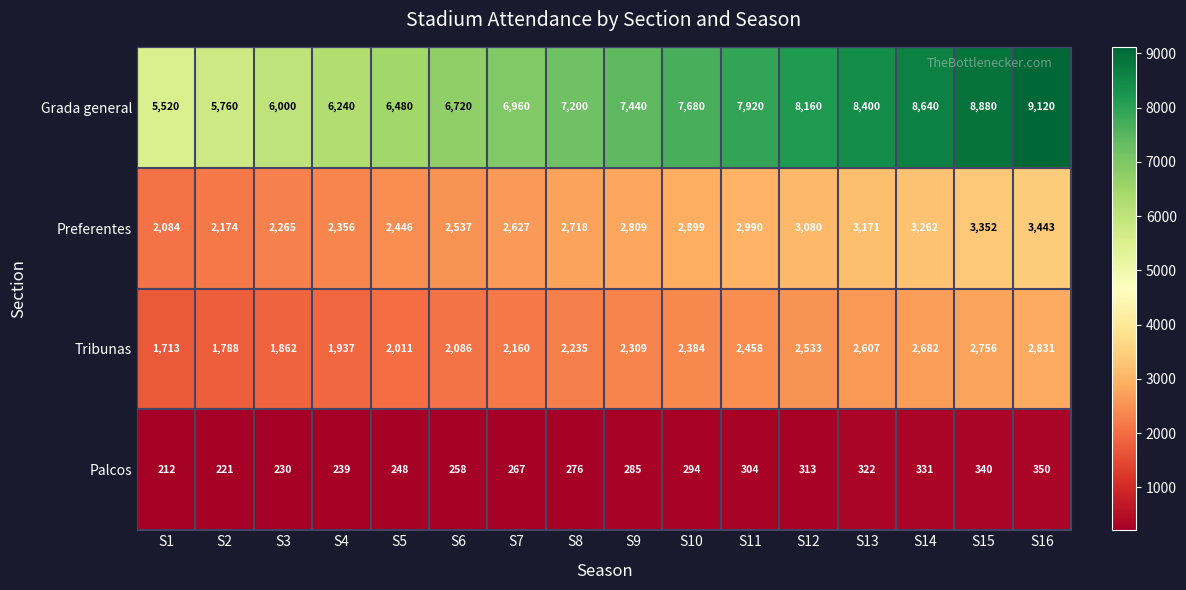

At which label does Tribunas reach its minimum?

S1